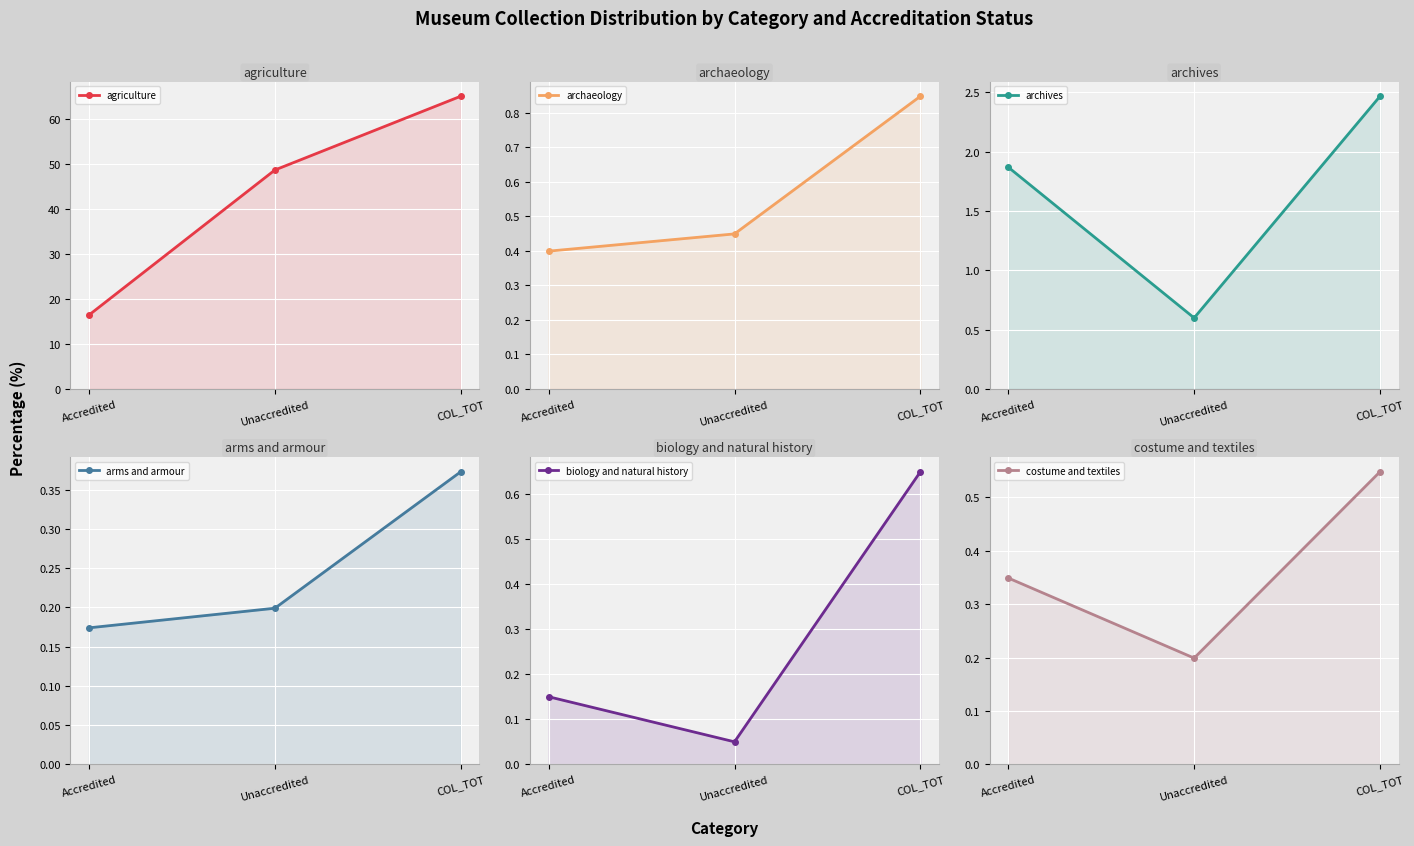

What is the difference between the maximum and minimum values in the archives series?

1.9